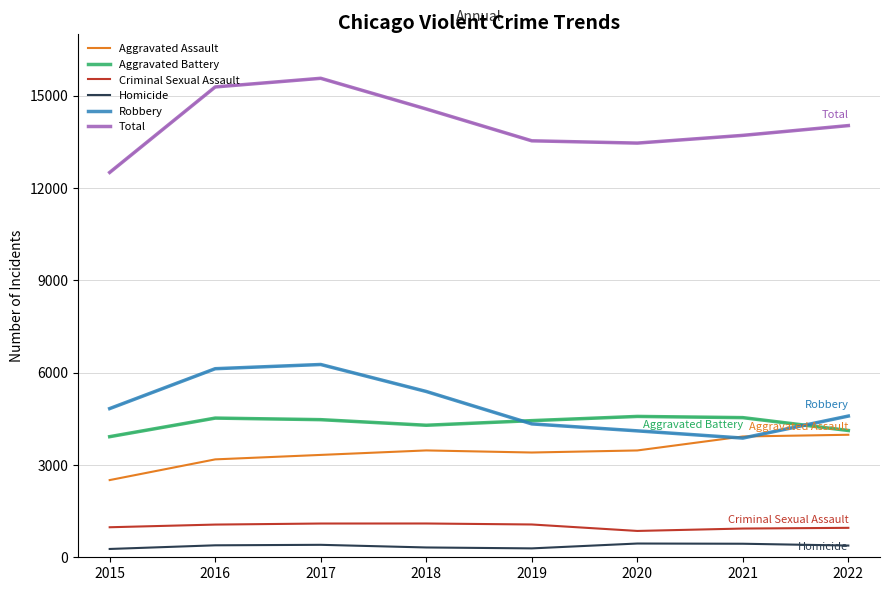

True or false: Total and Aggravated Battery cross at least once.

False